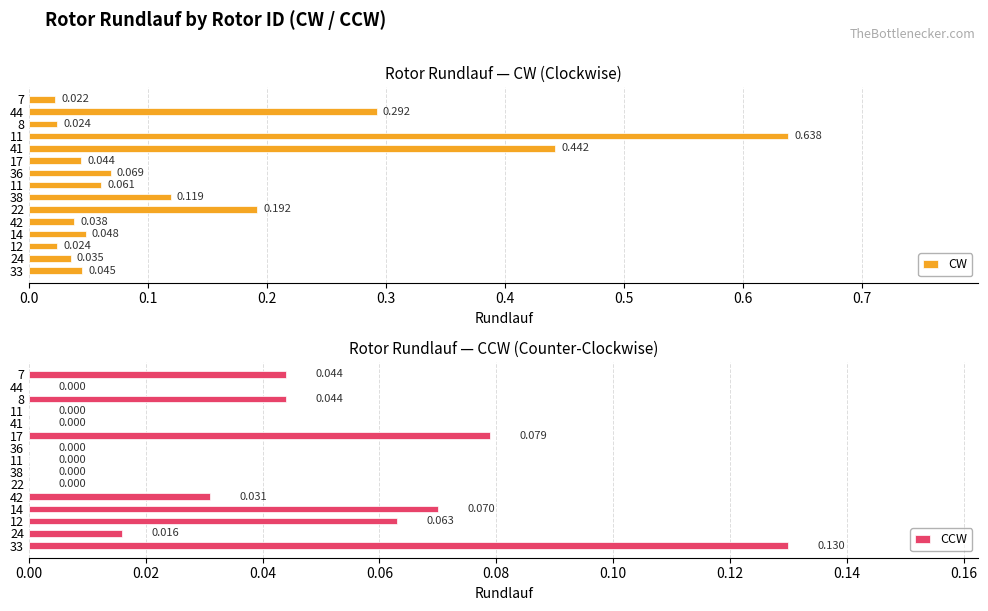

What is the sum of all CCW values?

0.5